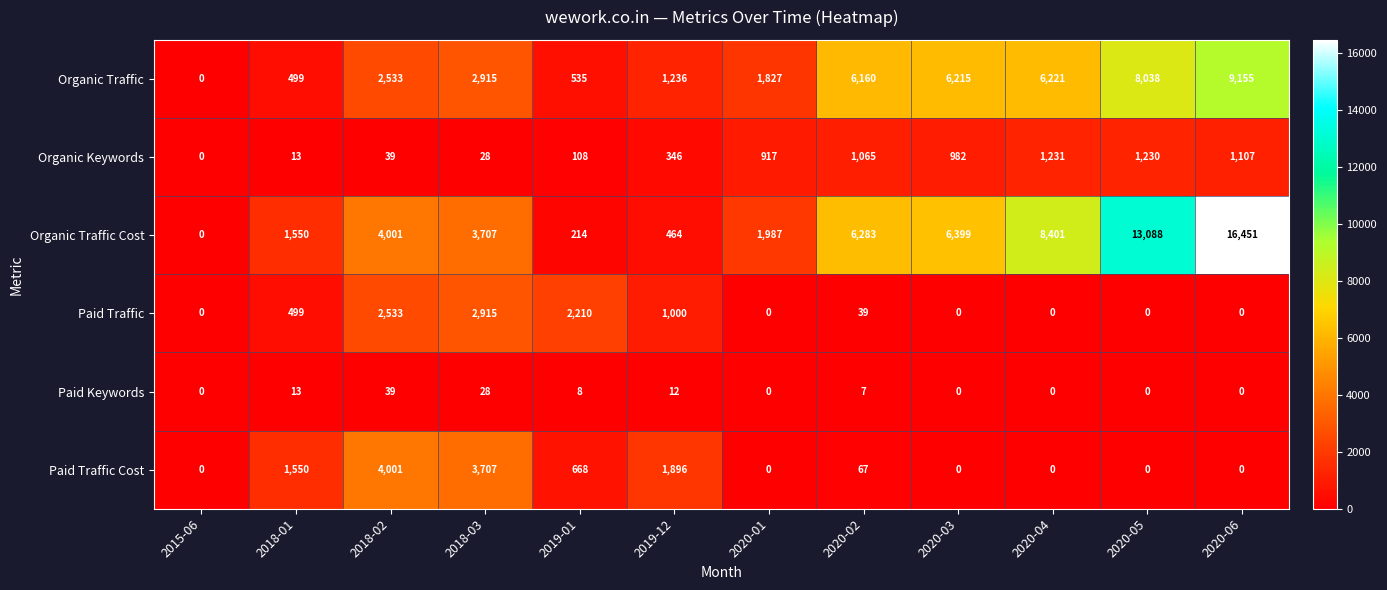

What is the total value across all series at 2020-03?

13596